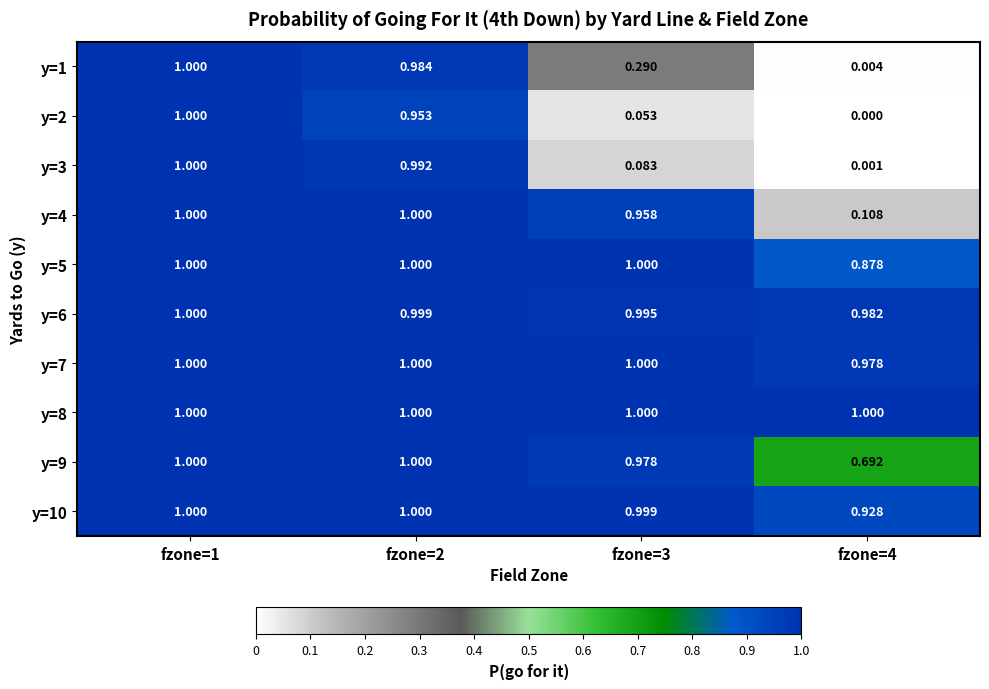

Is the value of y=5 at fzone=1 greater than the value of y=9 at fzone=4?

Yes